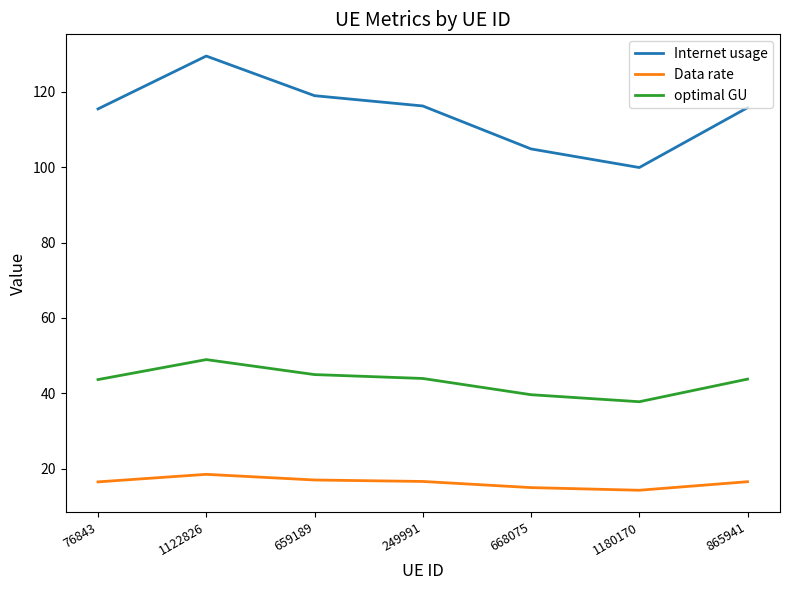

Rank the series by their maximum value, from highest to lowest.

Internet usage, optimal GU, Data rate